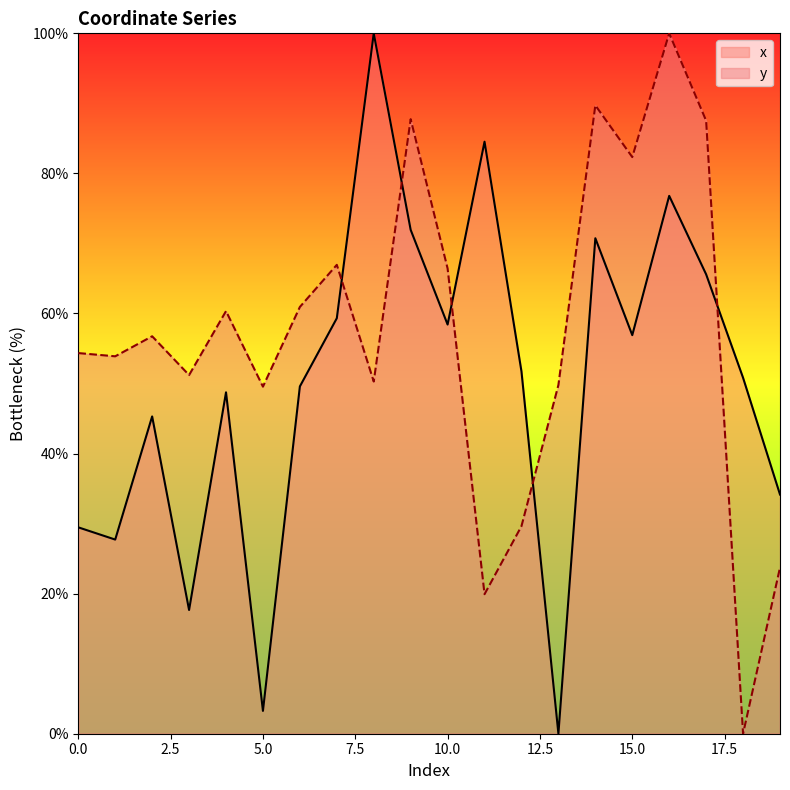

What is the difference between the maximum and minimum values in the x series?

100.0